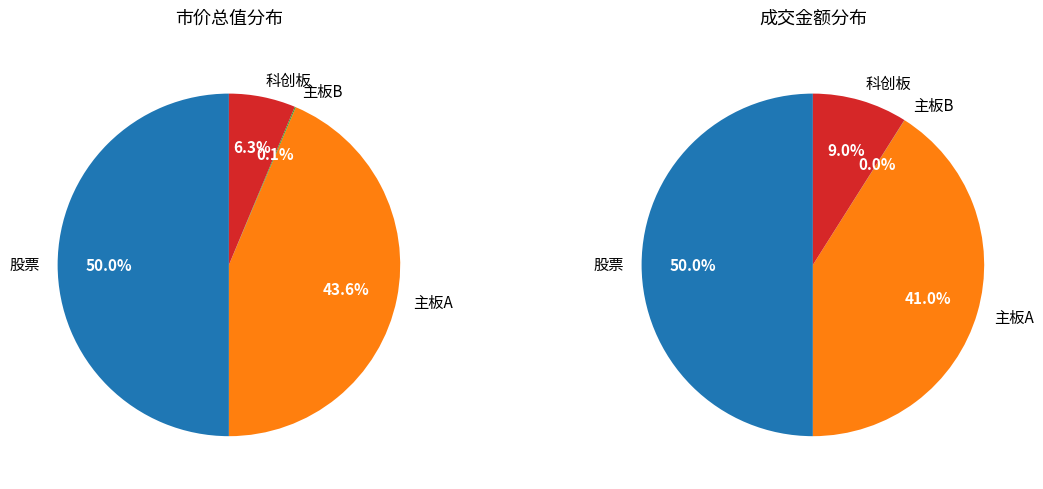

What percentage is the 主板A slice, to the nearest percent?

41%